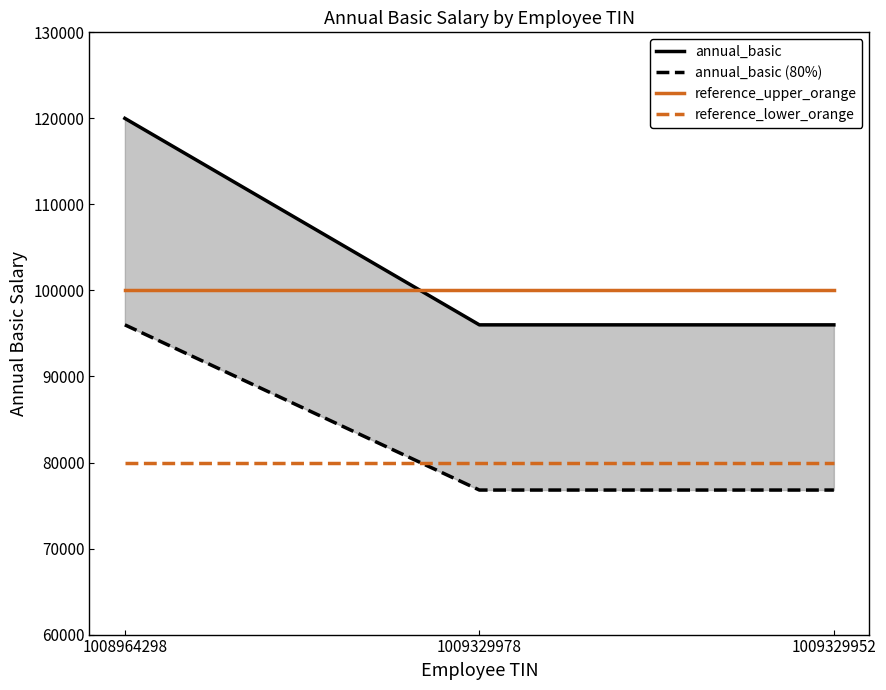

What is the label of the 1st point from the right?

1009329952